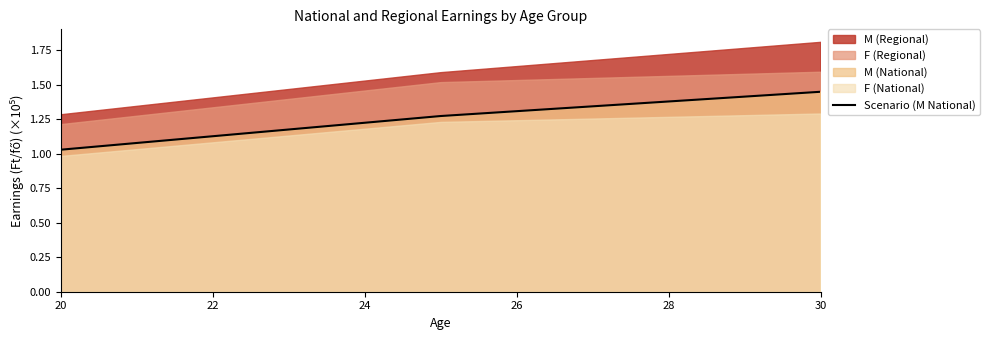

The Scenario (M National) series shows 0.7 at 28. True or false?

False